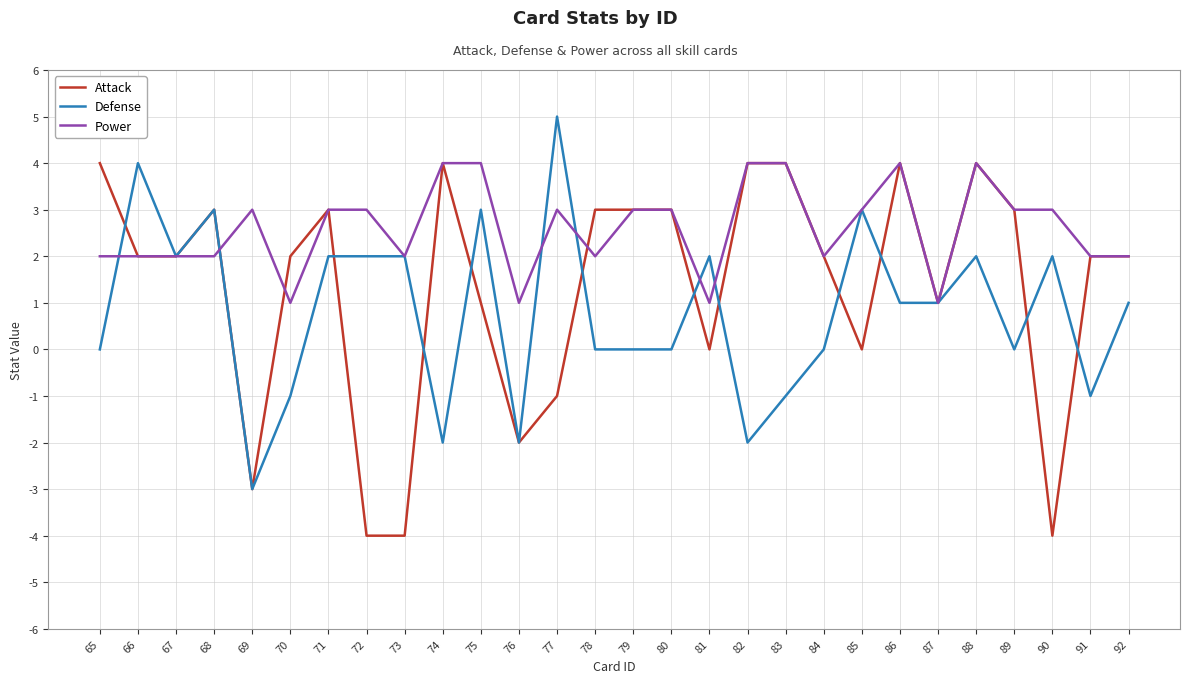

Is it true that Power equals 1 at 91?

False